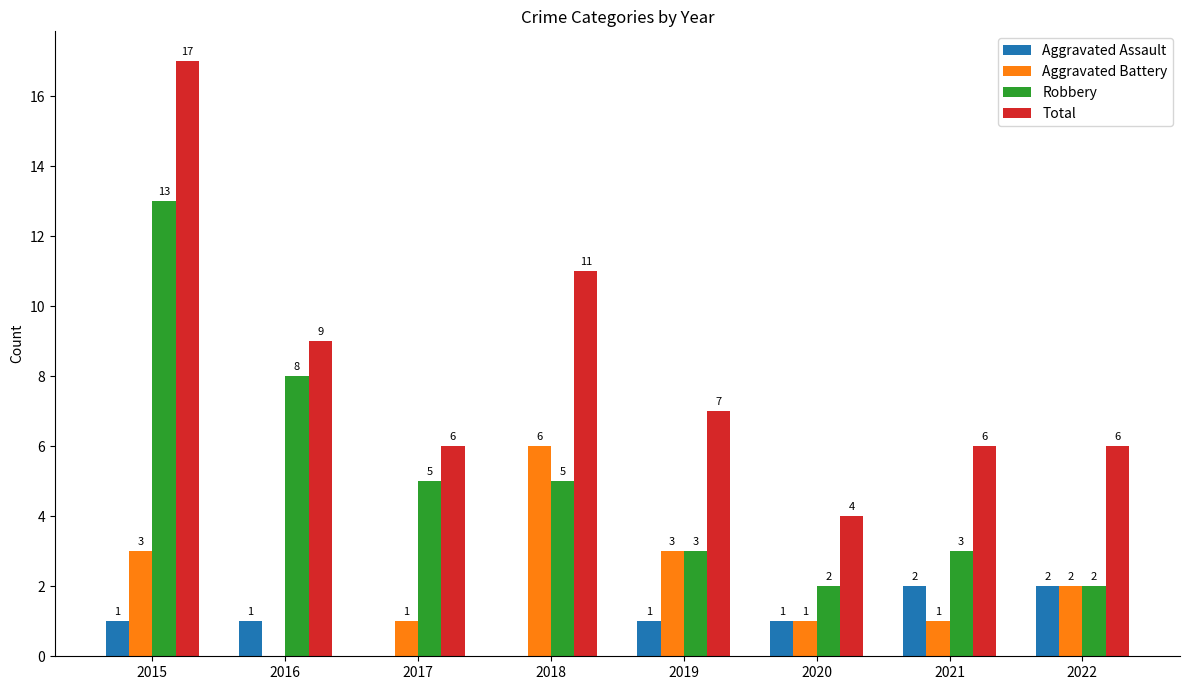

Does the chart contain stacked bars?

No